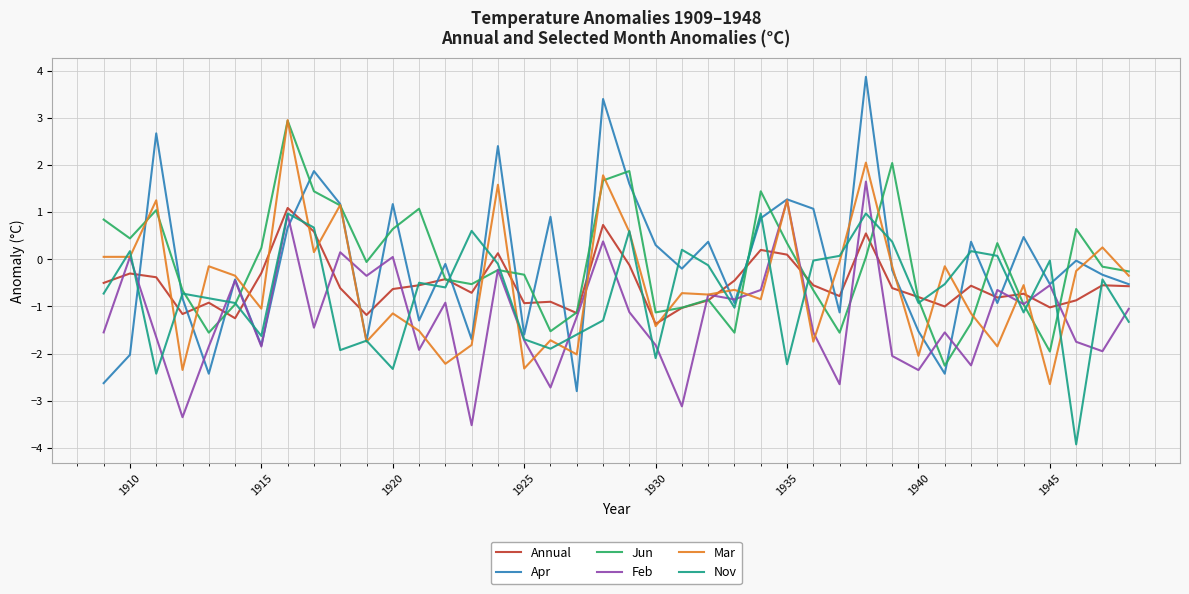

What is the maximum value shown in the chart?

3.9